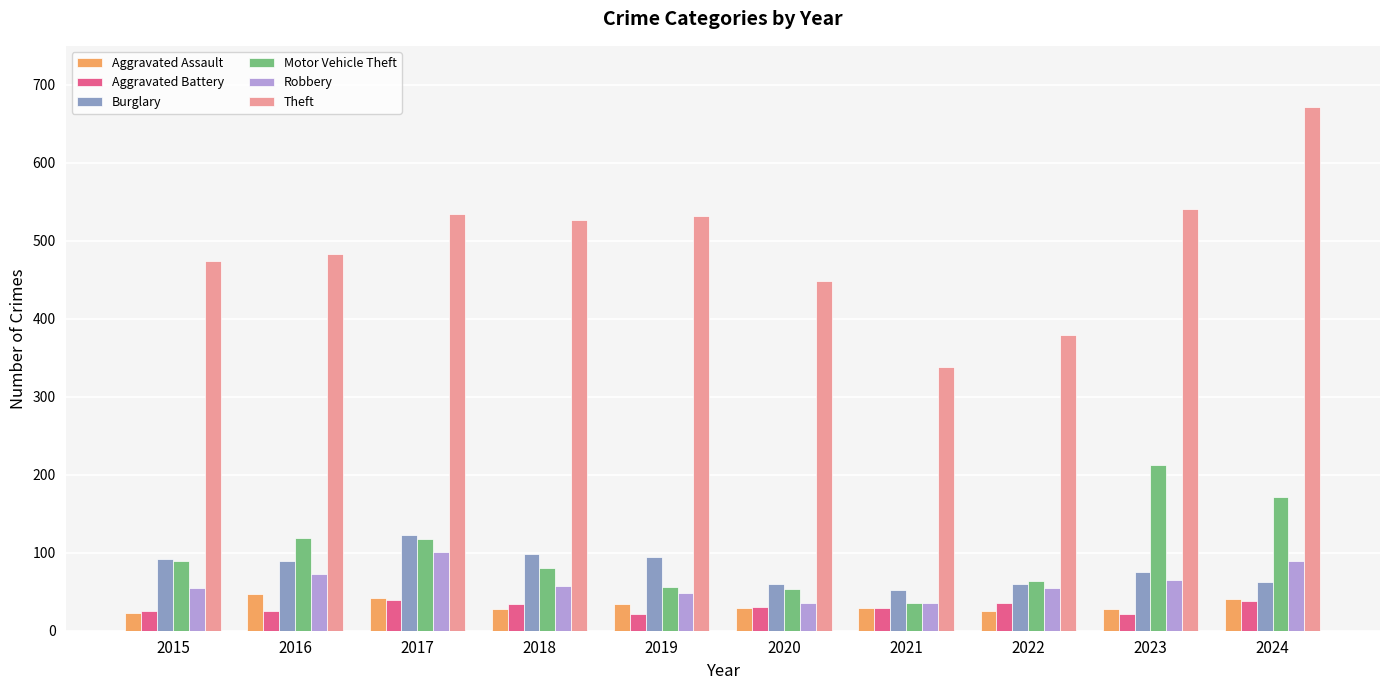

What is the maximum value for Robbery?

101